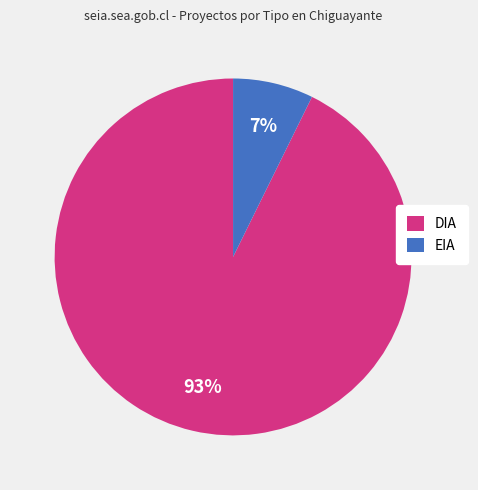

Do EIA and DIA together represent more than half of the pie?

Yes